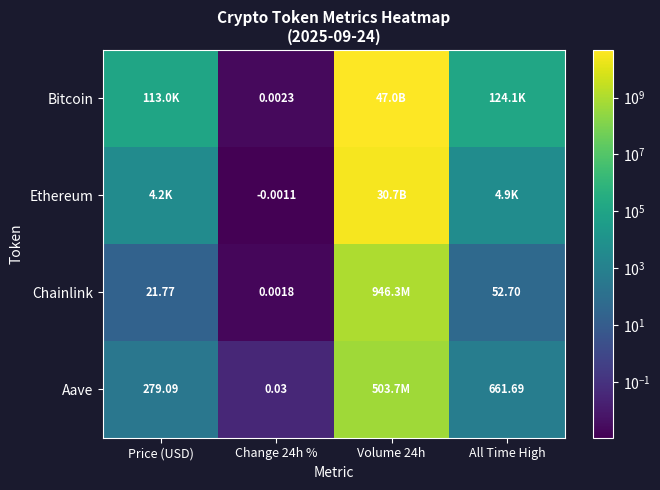

At how many categories does at least one series exceed 40813889105?

1